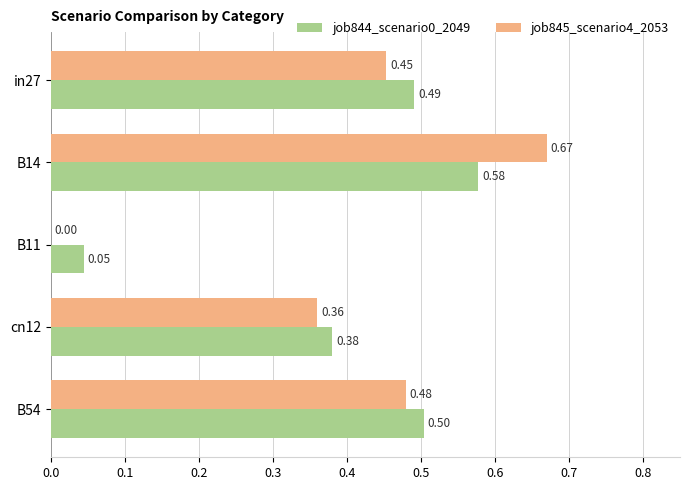

What is the sum of all job845_scenario4_2053 values?

2.0